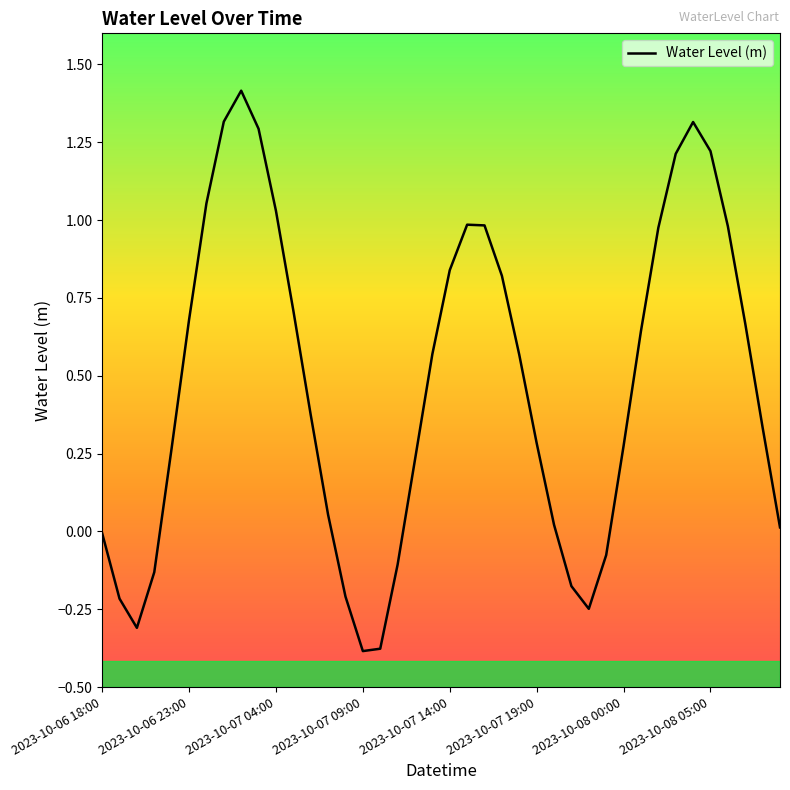

What is the difference between the maximum and minimum values?

1.8